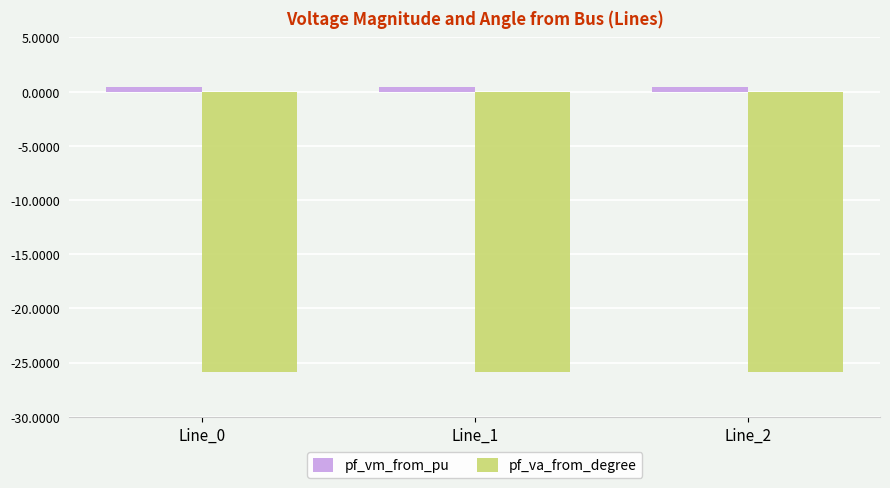

What is the approximate value of pf_va_from_degree at Line_0?

-25.9